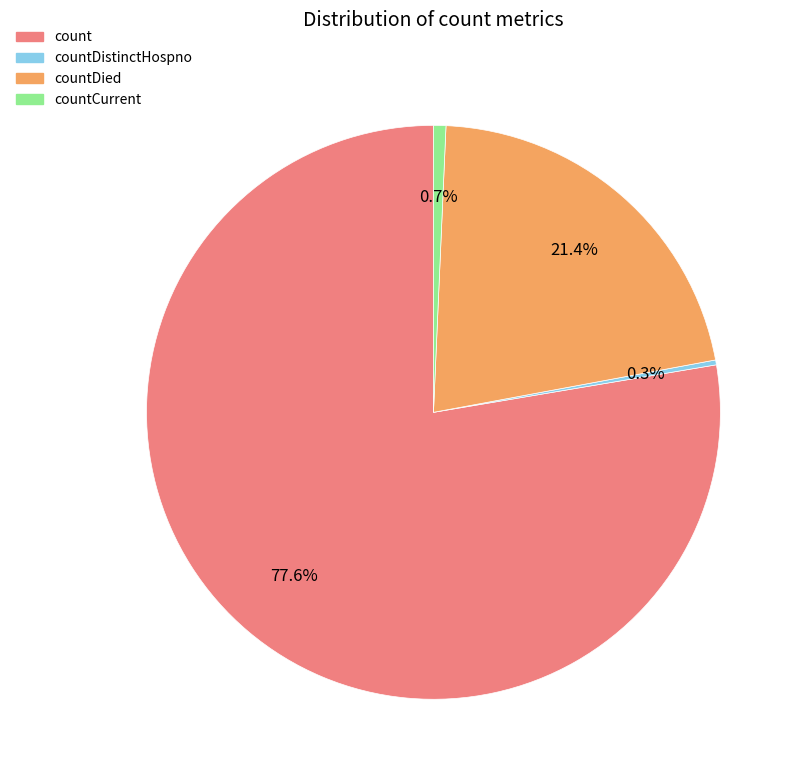

Does any single category account for the majority?

Yes